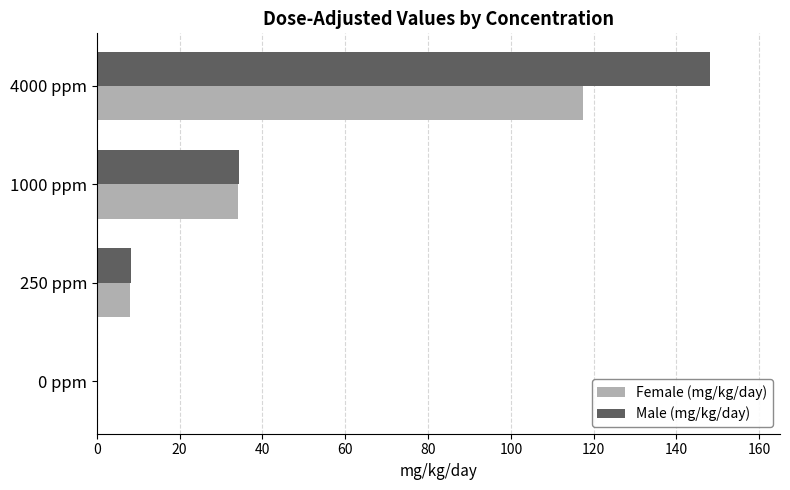

Which series has the largest total across all categories?

Male (mg/kg/day)